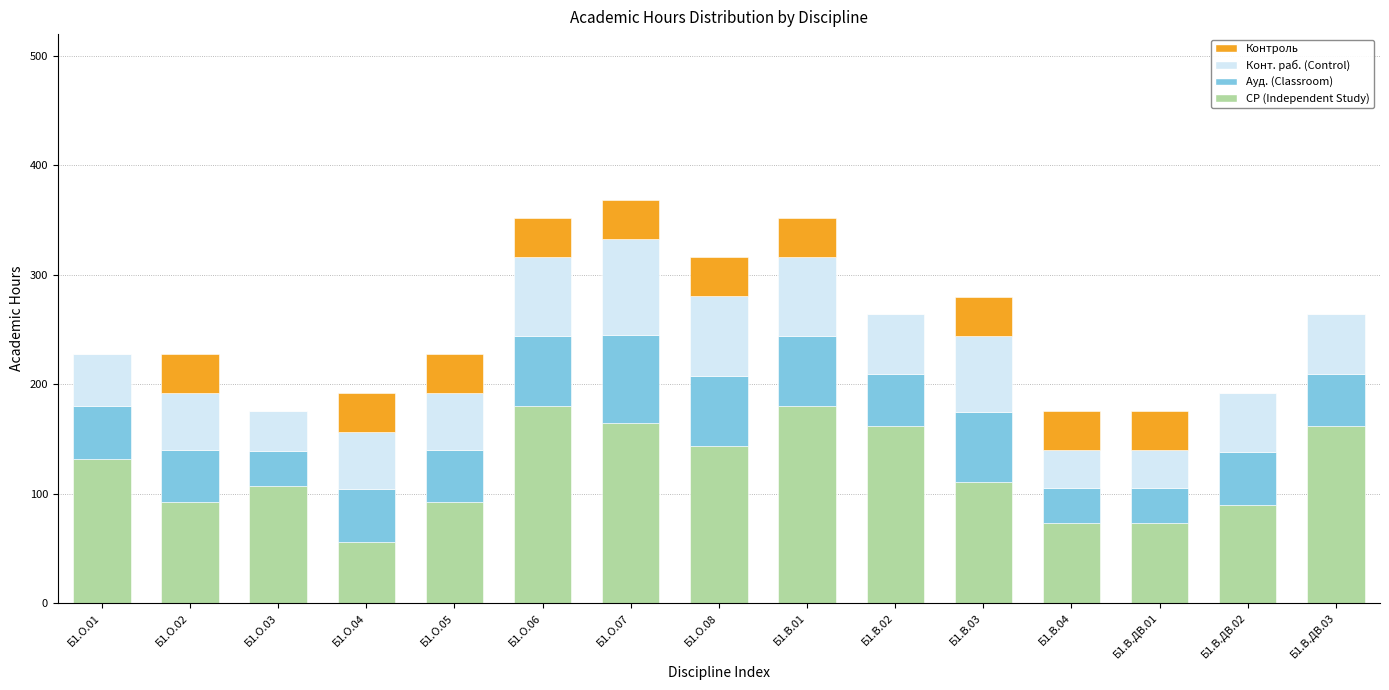

Does the chart contain stacked bars?

Yes